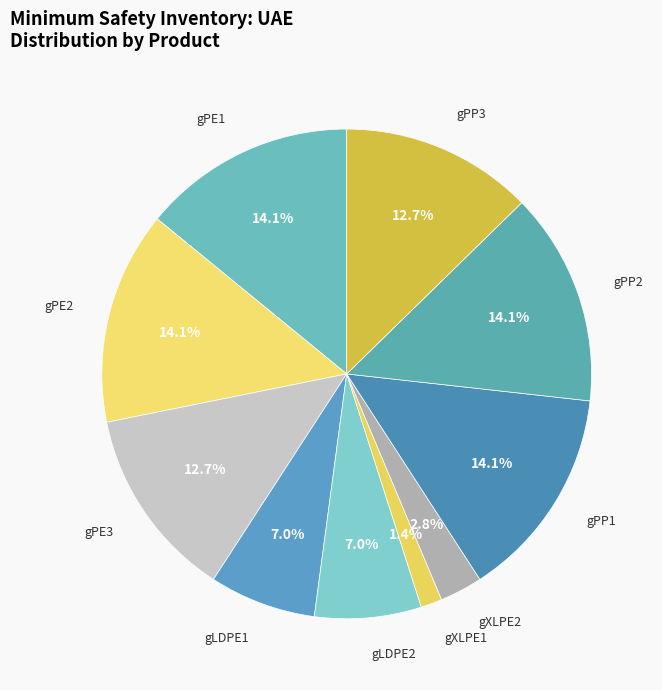

How many slices are in this pie chart?

10